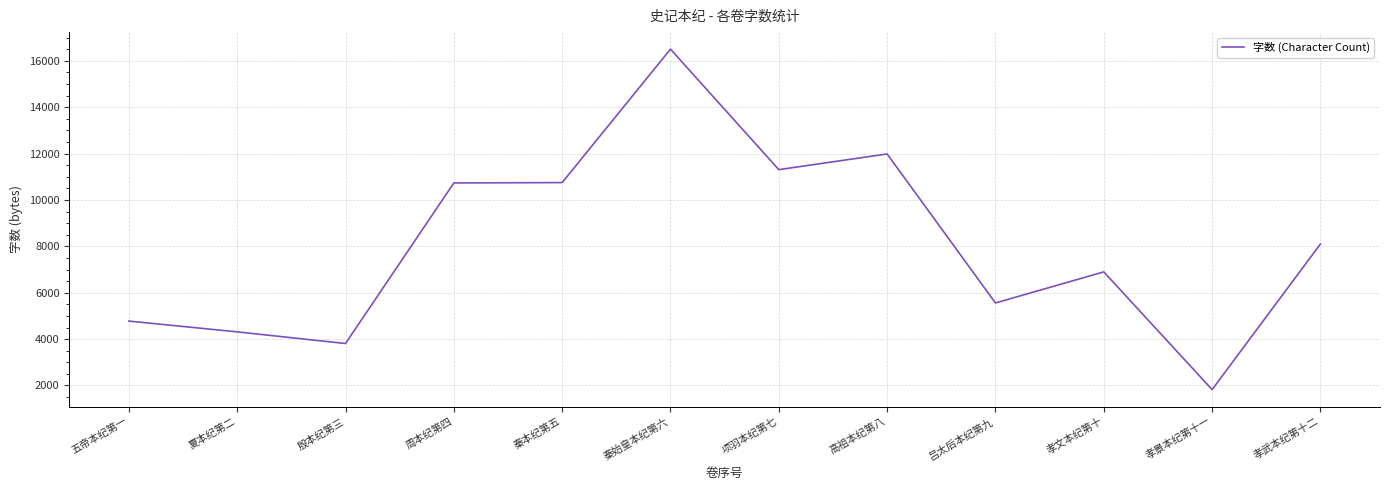

Where does the data first go above 8101?

周本纪第四